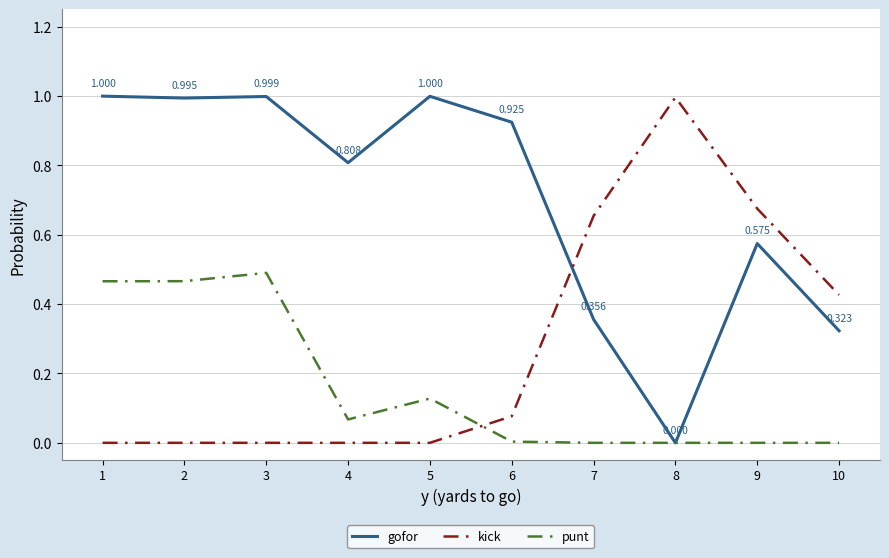

True or false: kick and punt cross at least once.

True